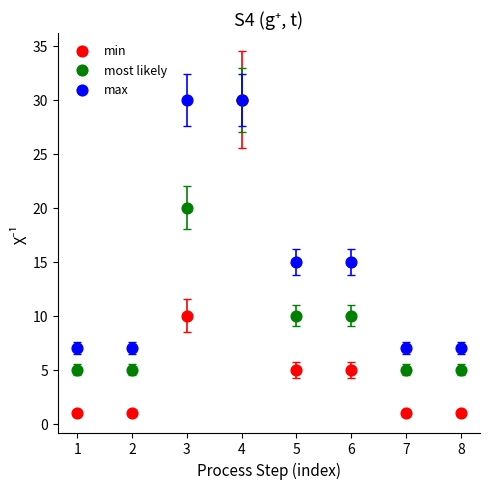

Which series has the widest spread of Y values?

min